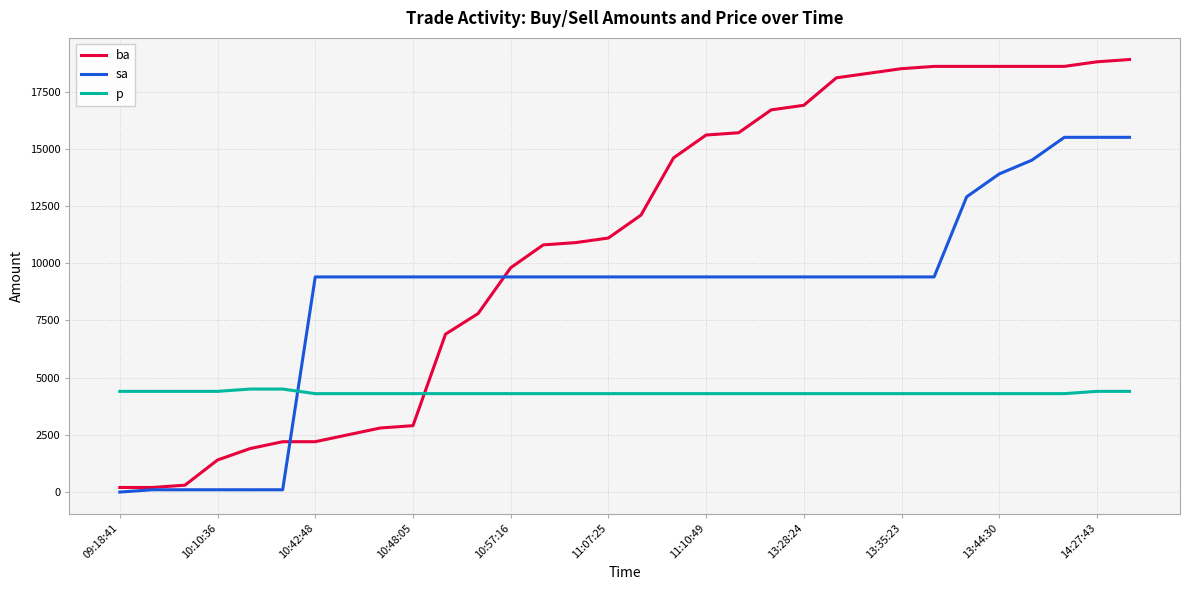

Which series has the largest total across all categories?

ba